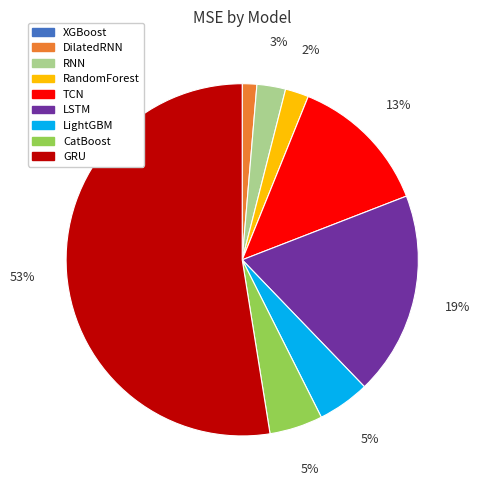

Which has a higher value, TCN or CatBoost?

TCN